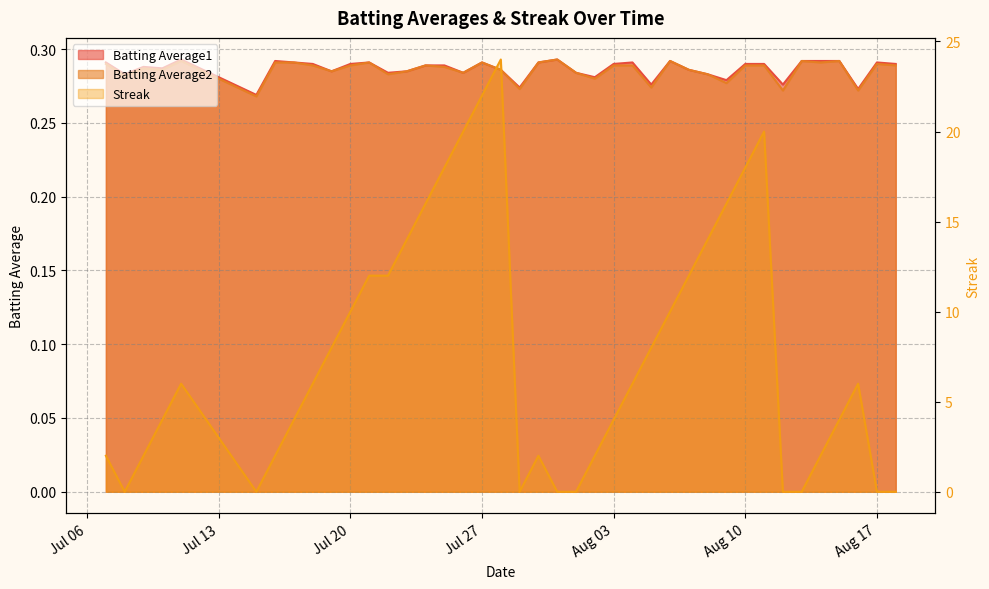

How many lines are shown in the chart?

3